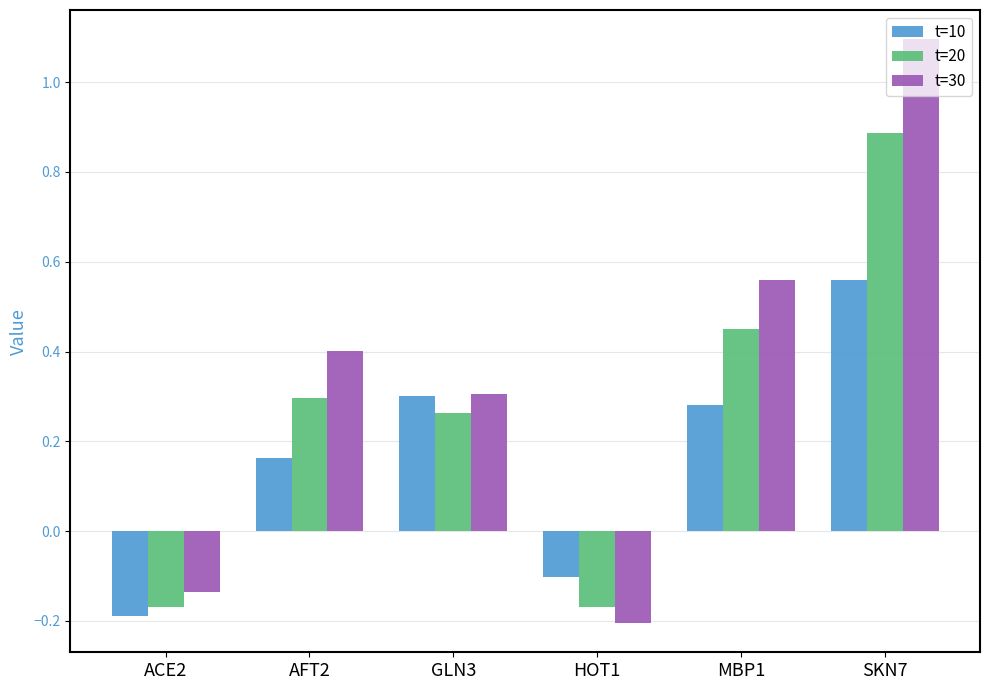

How many data points in t=10 are above 0?

4